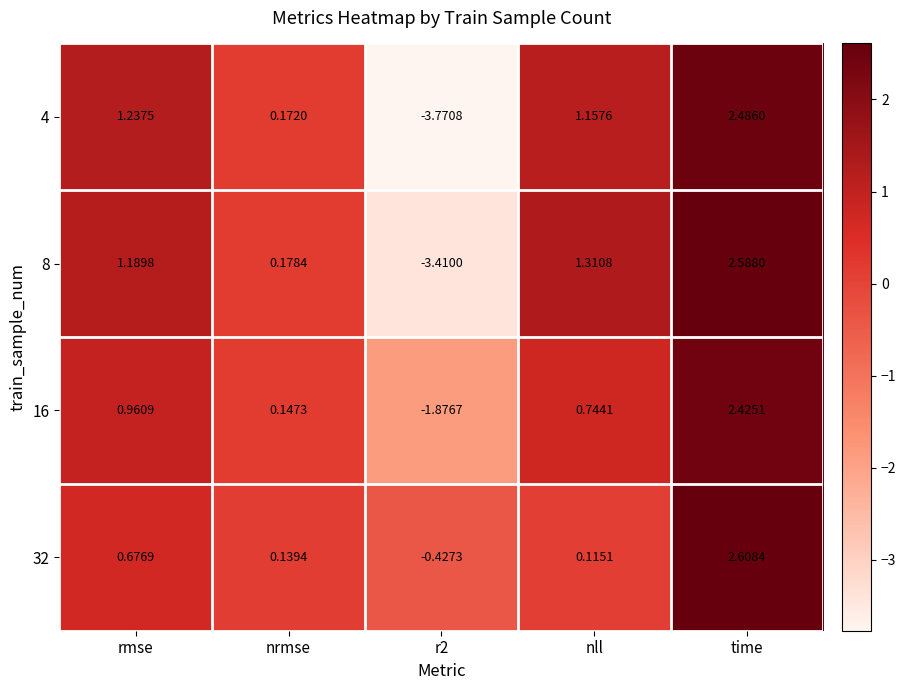

At which category is the sum across all series the highest?

time